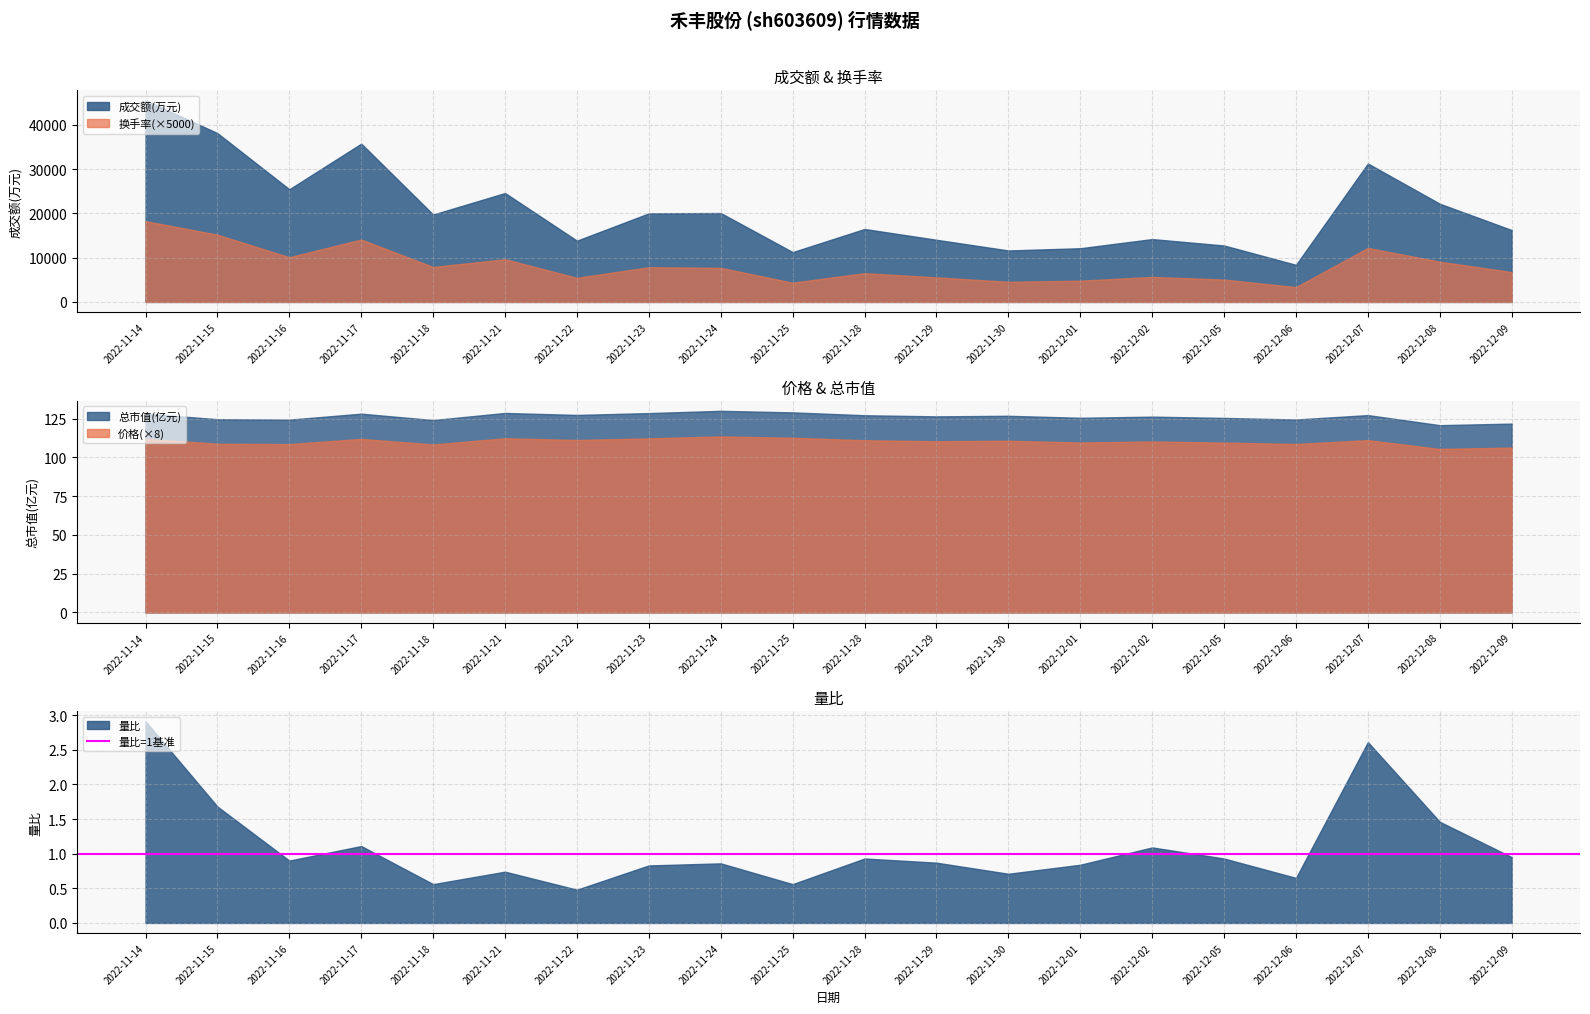

Which series has the largest range (max minus min)?

成交额(万元)